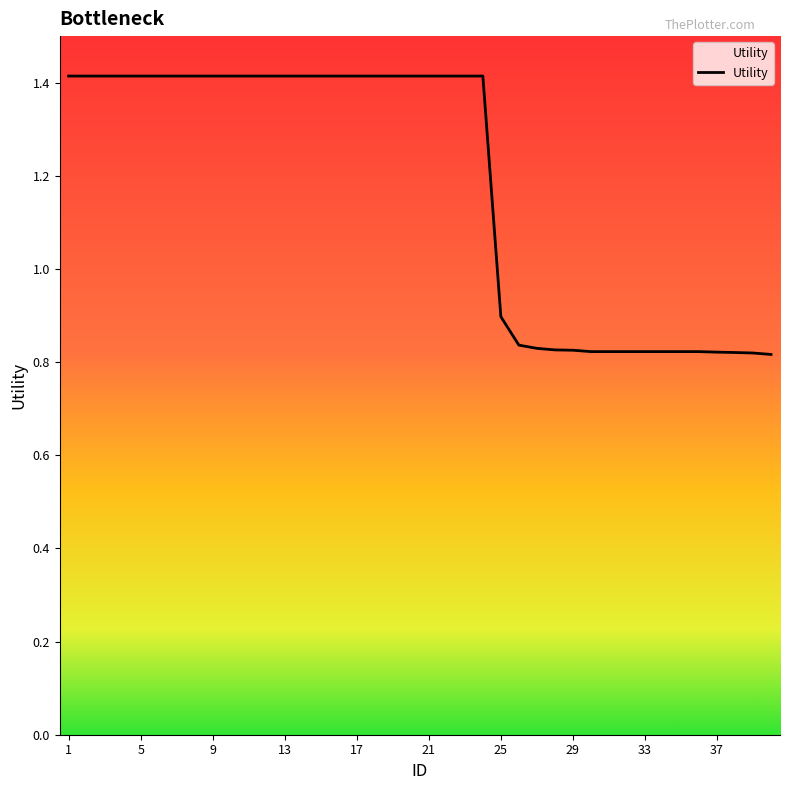

What is the value of the 17th point from the left?

1.4